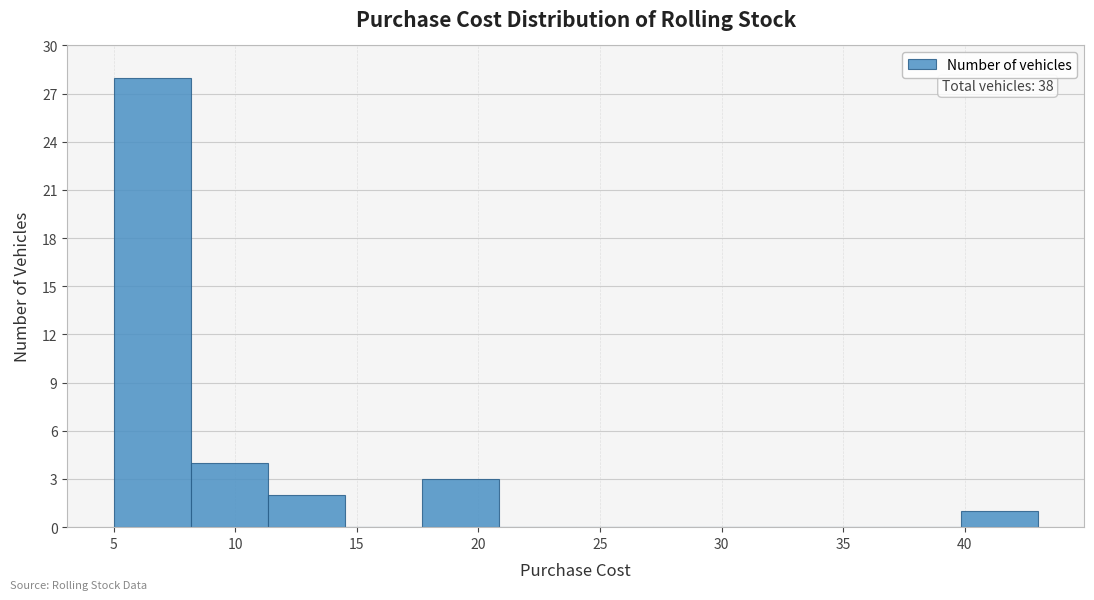

Over which range of the x-axis is the bar tallest?

5.0 to 8.0